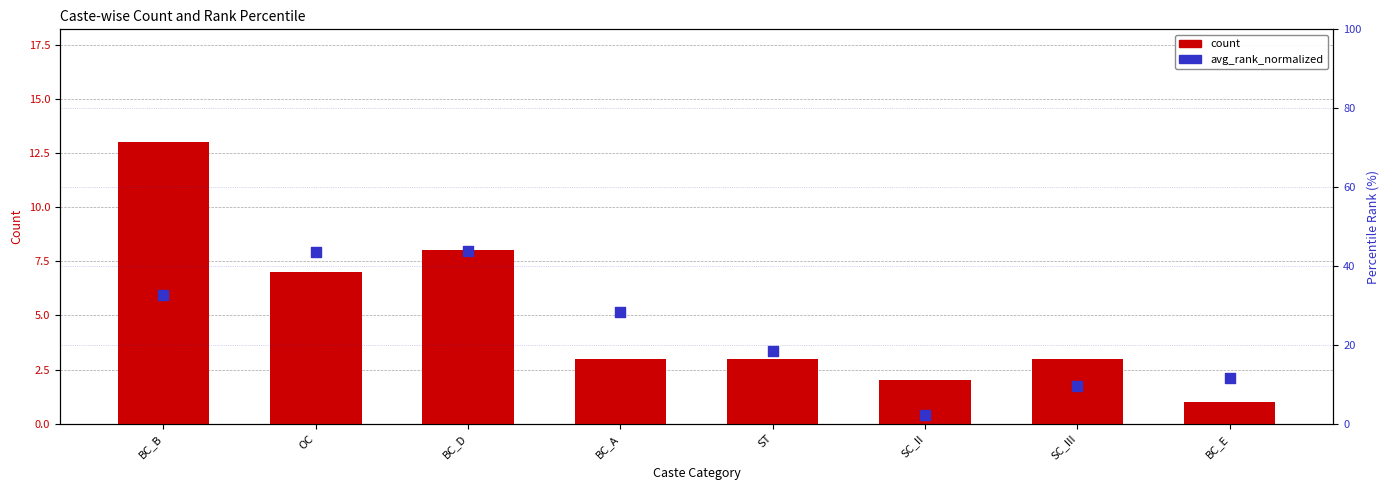

Which series contains the highest Y value?

avg_rank_normalized